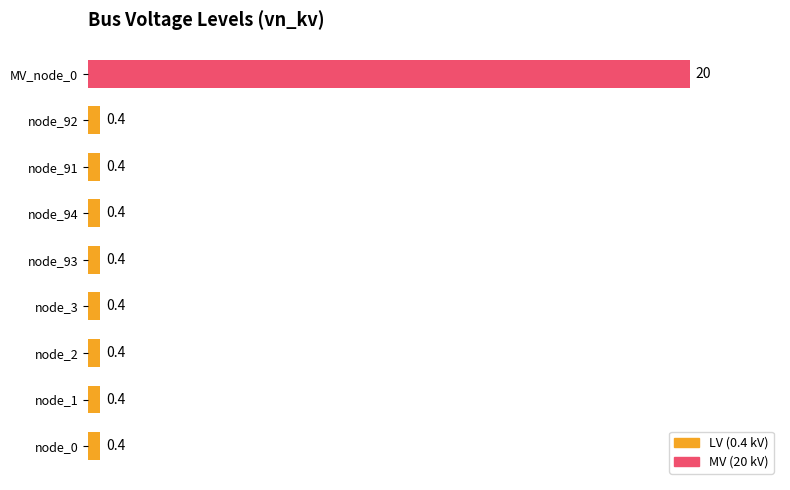

What is the minimum value shown in the chart?

0.4